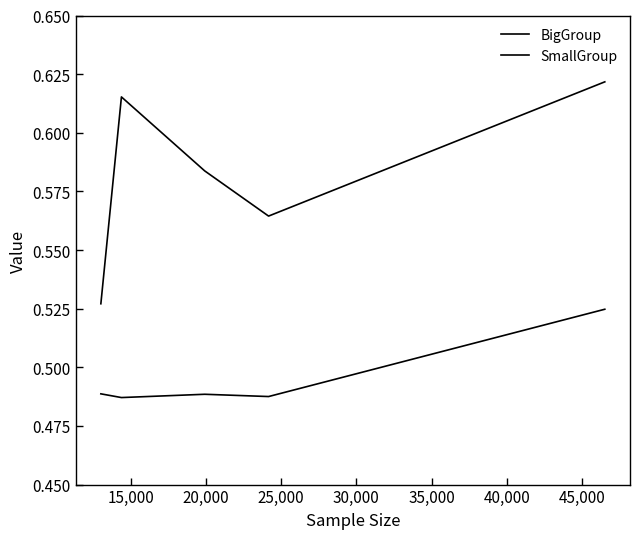

Does the chart have visible grid lines?

No